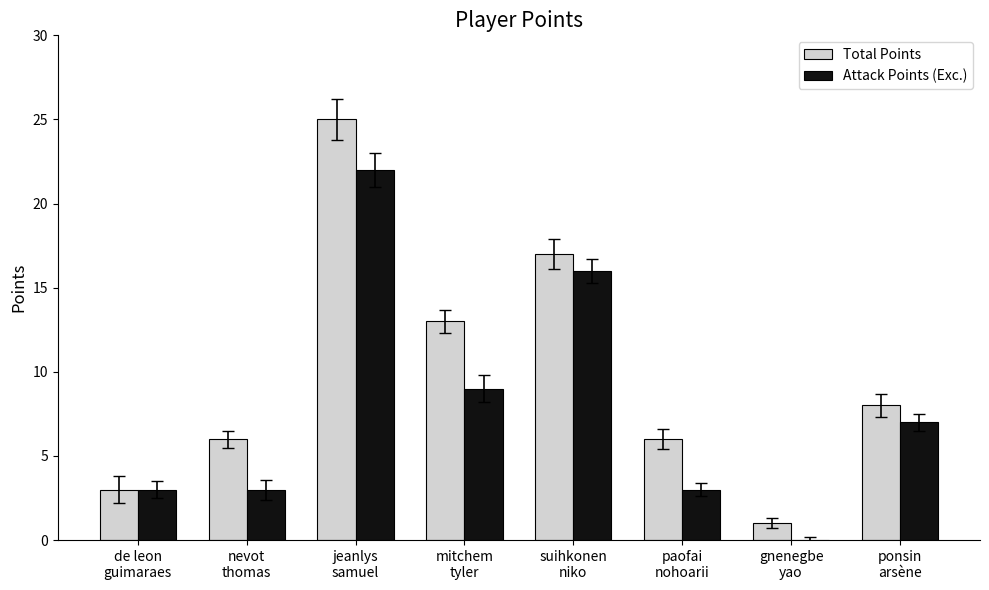

Which series has the largest total across all categories?

Total Points